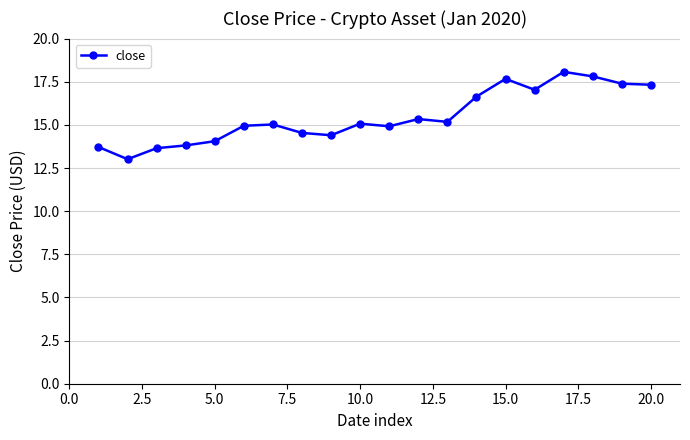

What is the value of the 15th point from the left?

17.7